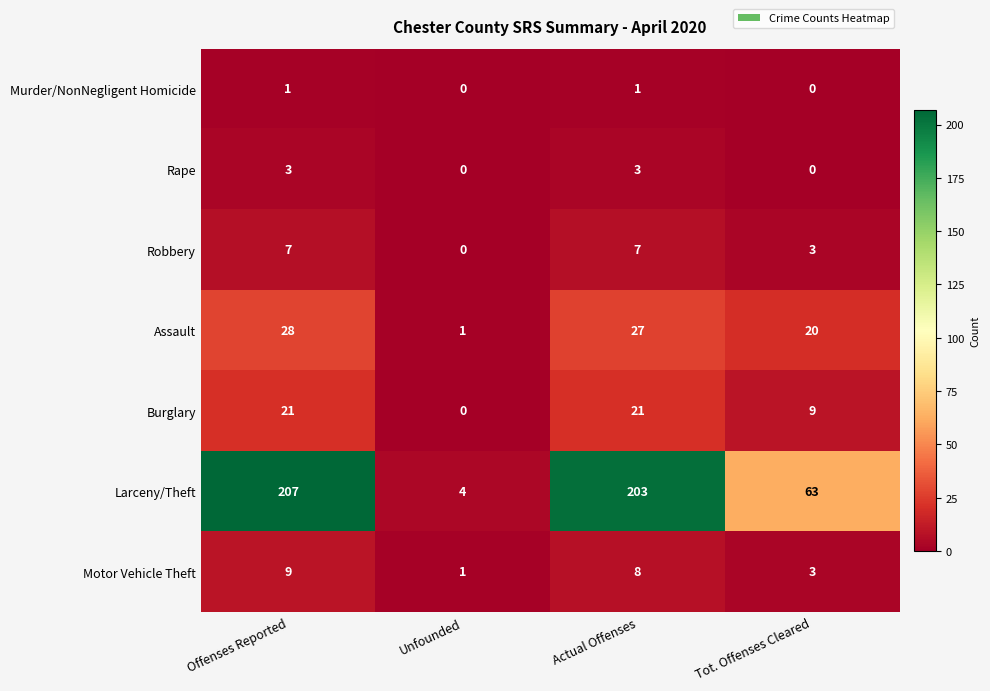

Reading left to right, extract all data points from this chart.

Murder/NonNegligent Homicide: Offenses Reported=1	Unfounded=0	Actual Offenses=1	Tot. Offenses Cleared=0
Rape: Offenses Reported=3	Unfounded=0	Actual Offenses=3	Tot. Offenses Cleared=0
Robbery: Offenses Reported=7	Unfounded=0	Actual Offenses=7	Tot. Offenses Cleared=3
Assault: Offenses Reported=28	Unfounded=1	Actual Offenses=27	Tot. Offenses Cleared=20
Burglary: Offenses Reported=21	Unfounded=0	Actual Offenses=21	Tot. Offenses Cleared=9
Larceny/Theft: Offenses Reported=207	Unfounded=4	Actual Offenses=203	Tot. Offenses Cleared=63
Motor Vehicle Theft: Offenses Reported=9	Unfounded=1	Actual Offenses=8	Tot. Offenses Cleared=3